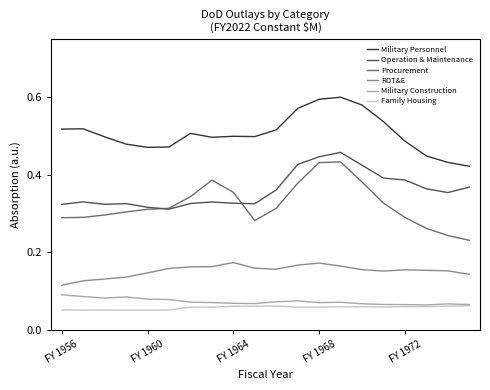

List the series in order of their peak value, lowest first.

Family Housing, Military Construction, RDT&E, Procurement, Operation & Maintenance, Military Personnel